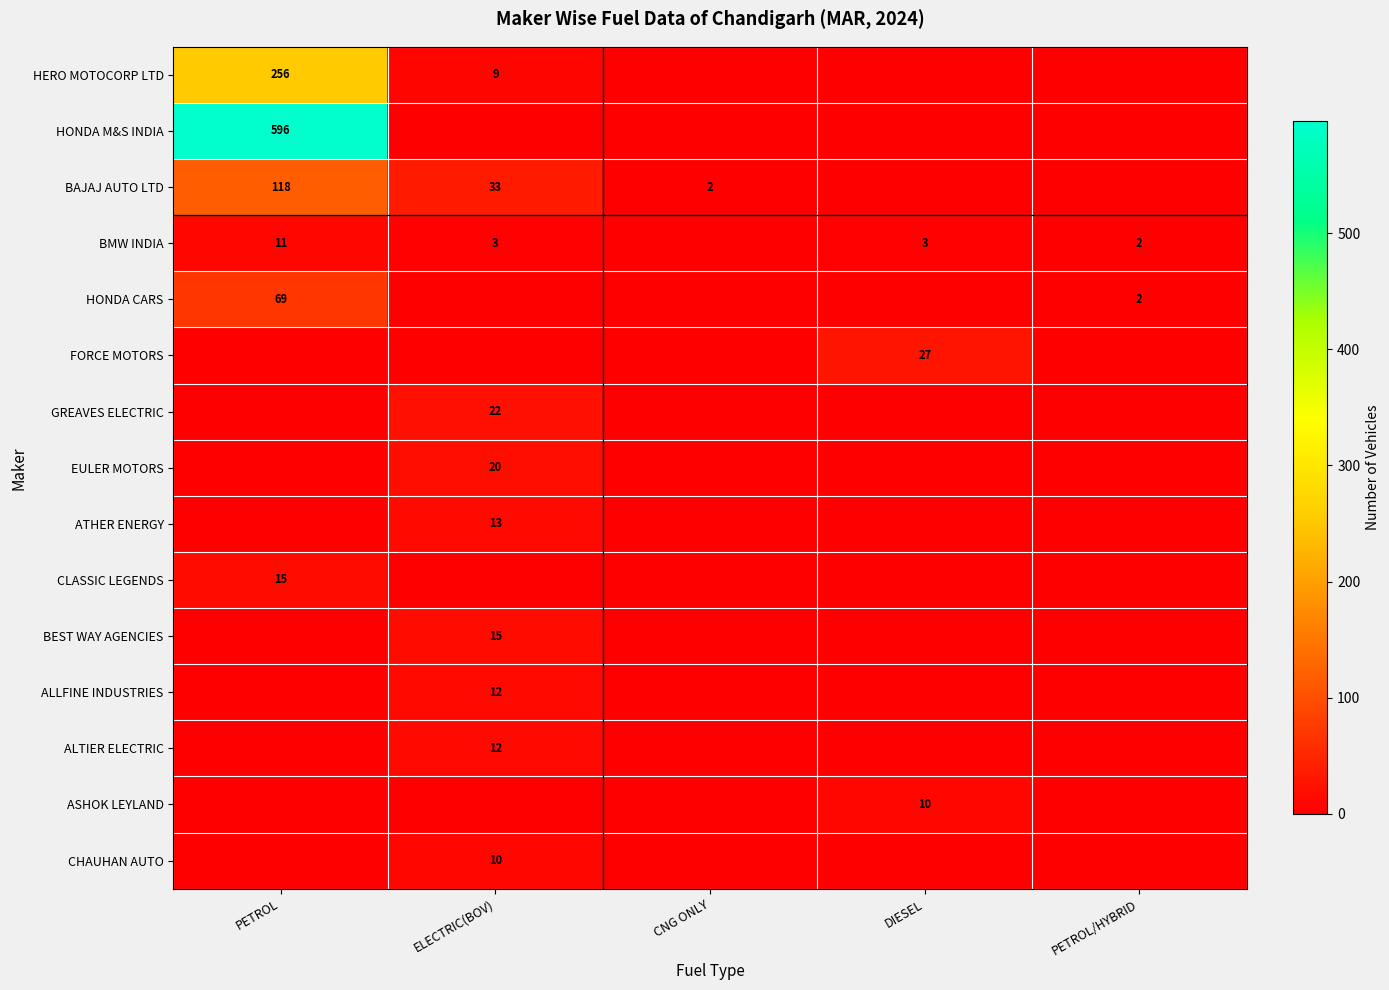

Which series changed the most between ELECTRIC(BOV) and DIESEL?

BAJAJ AUTO LTD